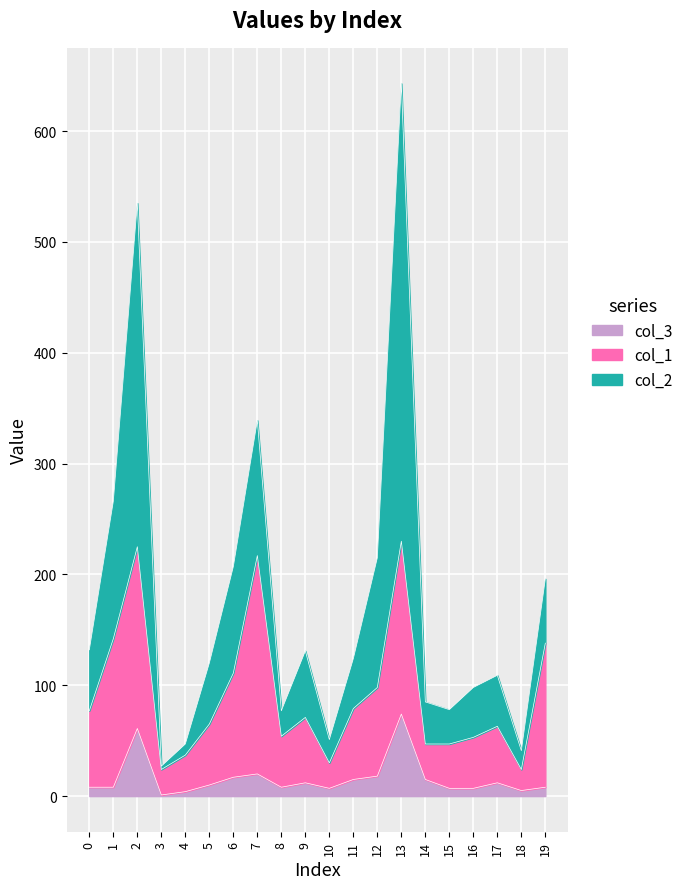

Does the chart display data point markers on the line(s)?

No